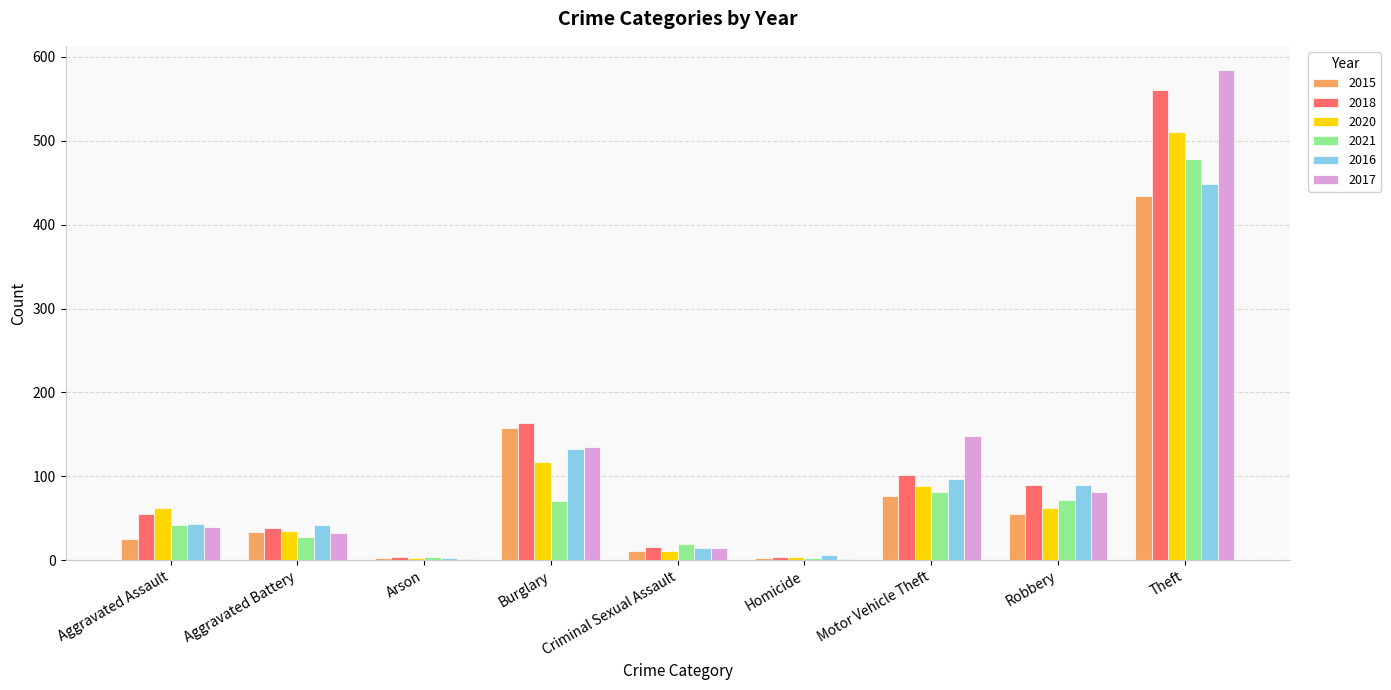

What is the highest value of the 2021 series?

478